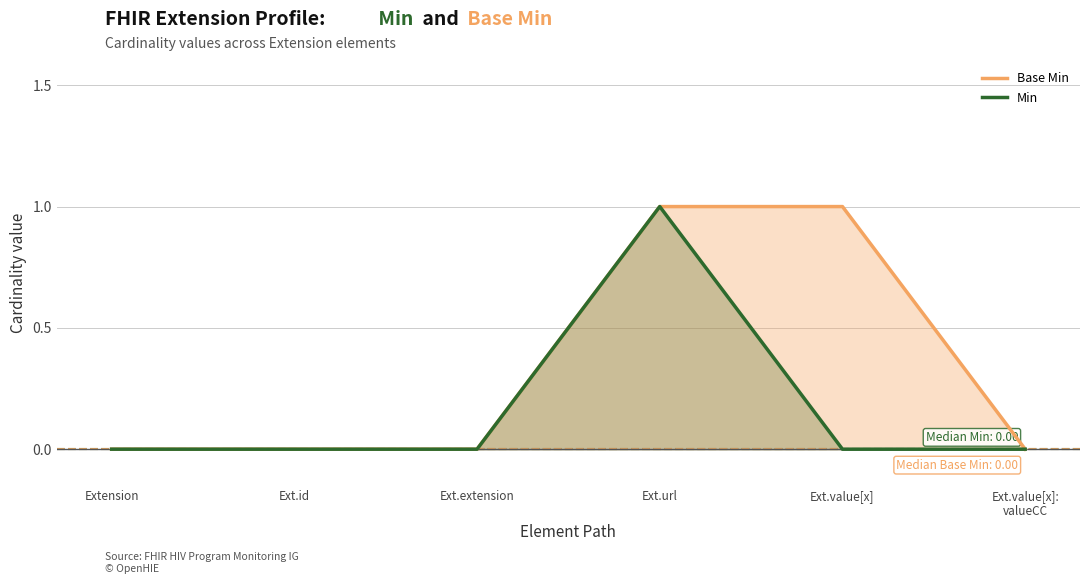

Which series has the largest total across all categories?

Base Min